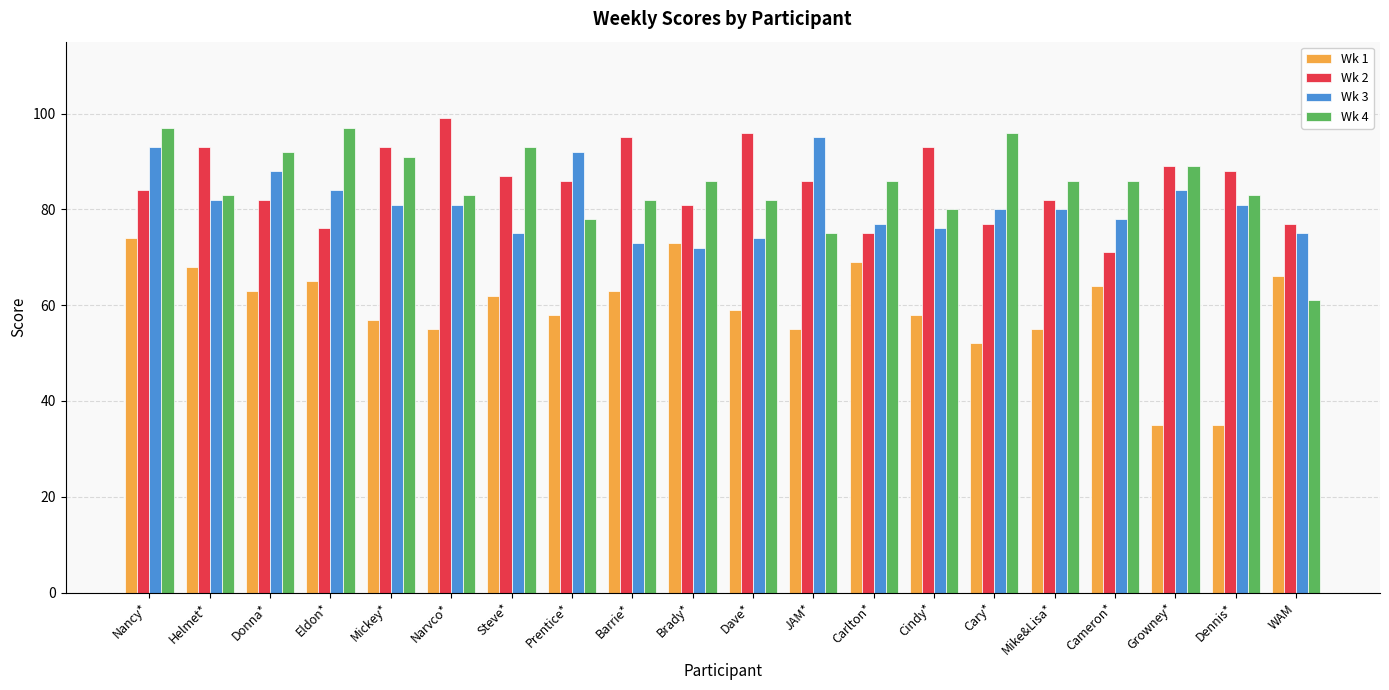

What is the greatest value displayed?

99